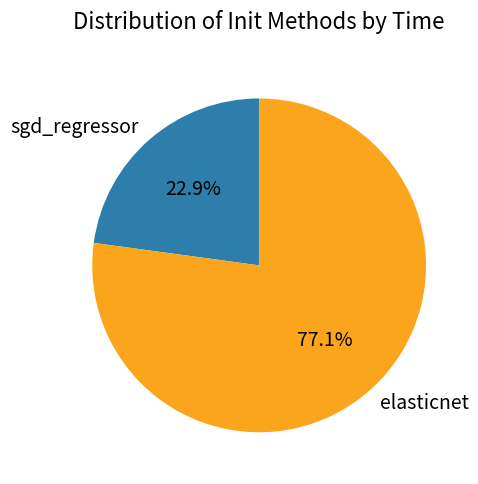

Does elasticnet account for over 50% of the chart?

Yes